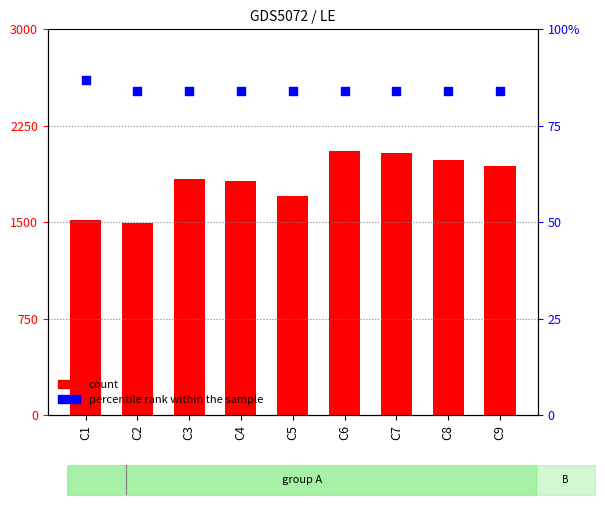

What is the total value across all series at C2?

1579